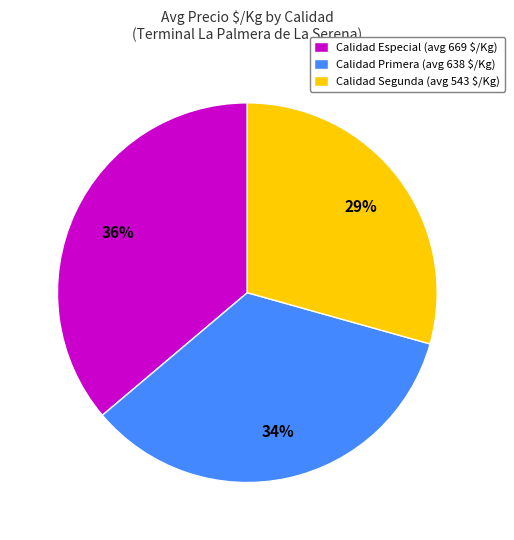

To the nearest percent, what percentage of the pie is Calidad Segunda (avg 543 $/Kg)?

29%